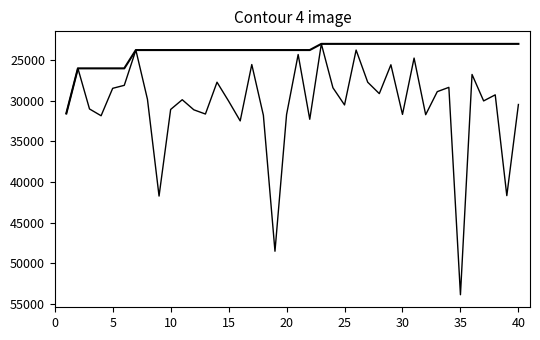

How many lines are shown in the chart?

2